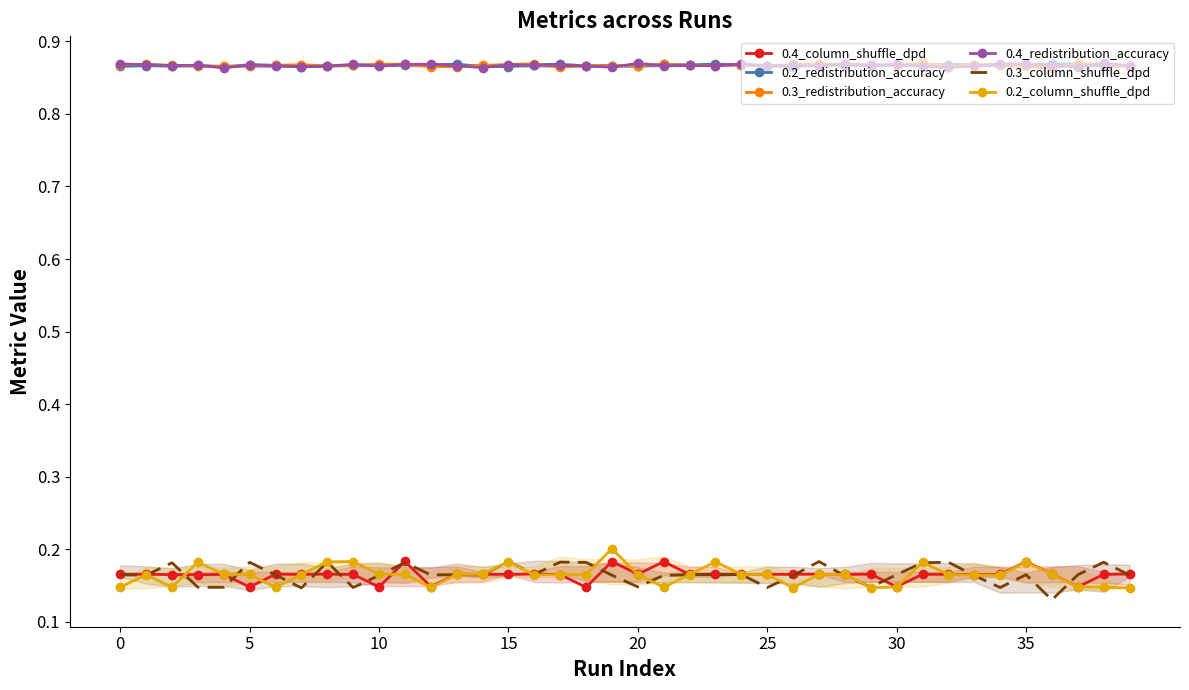

What is the sum of all 0.4_redistribution_accuracy values?

34.7